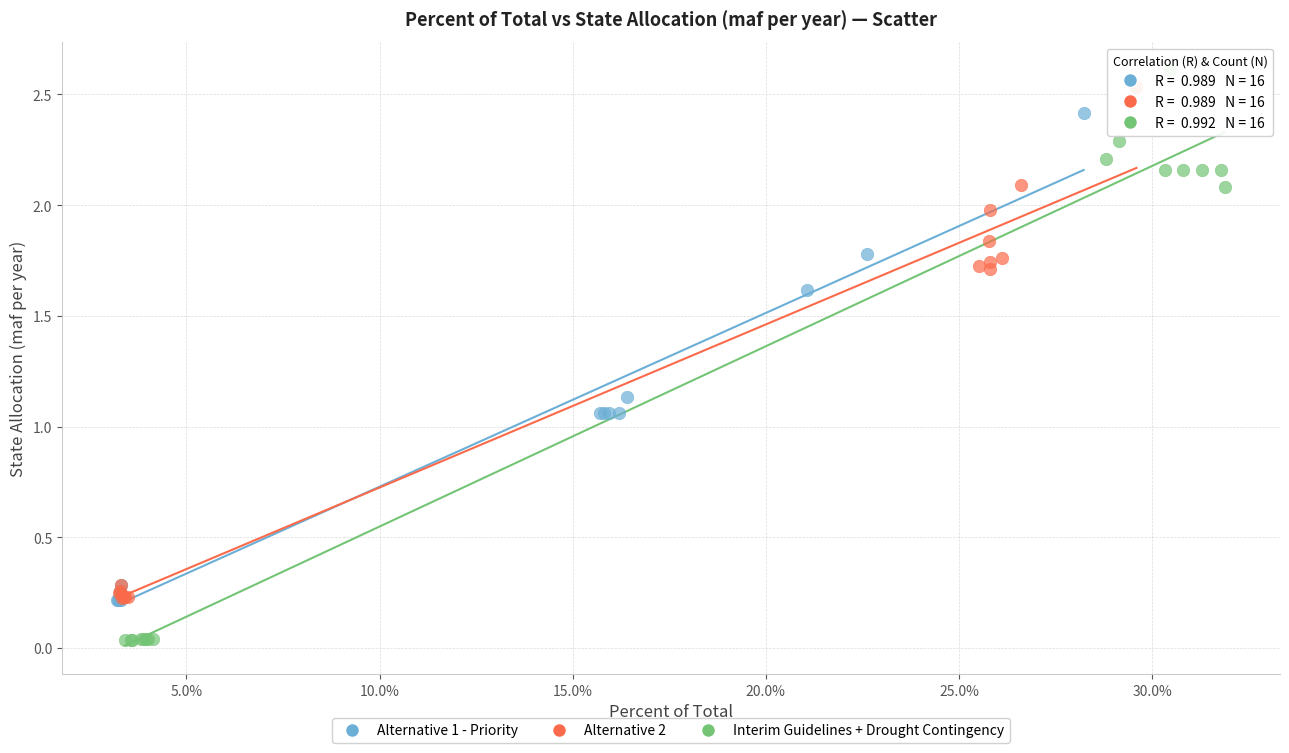

Which series reaches the maximum Y coordinate?

Interim Guidelines + Drought Contingency